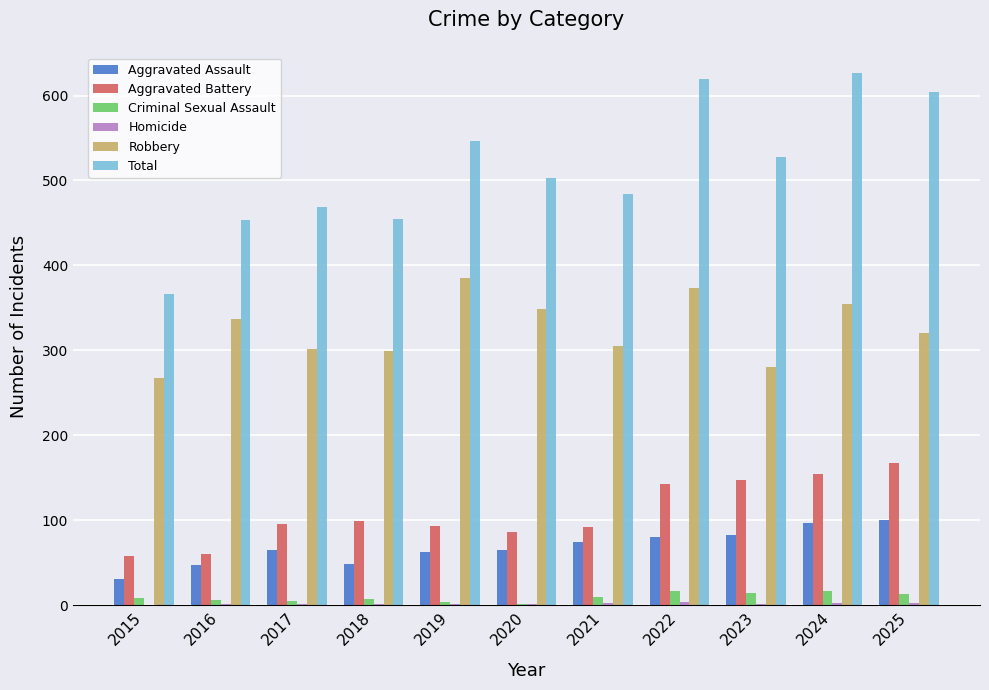

What is the highest value of the Aggravated Assault series?

100